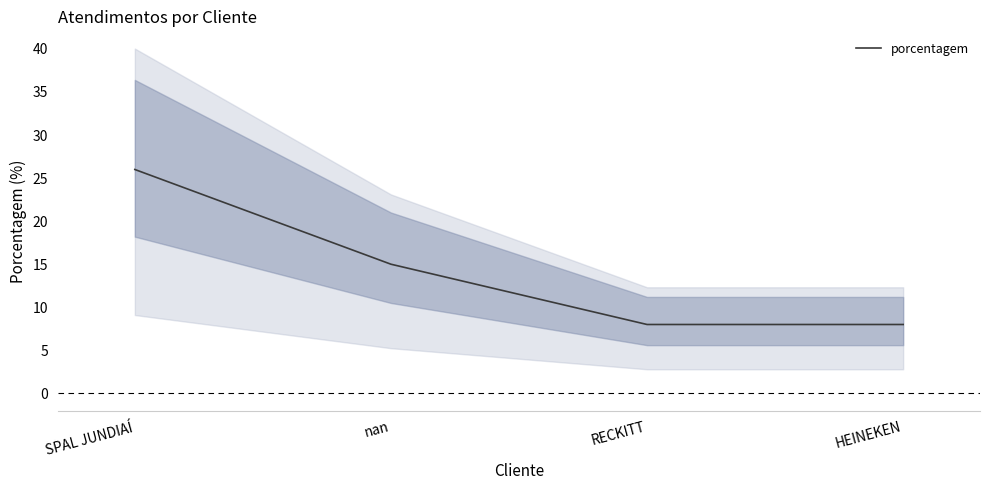

At which label does the data first exceed 15?

SPAL JUNDIAÍ